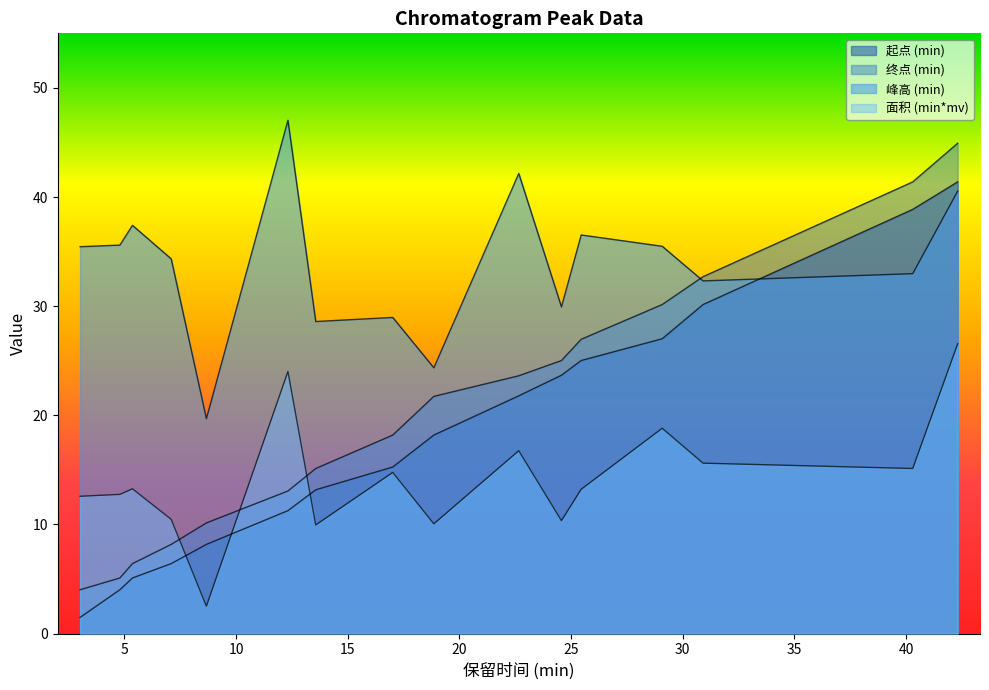

True or false: 终点 (min) has a value of 25.8 at 17.019.

False